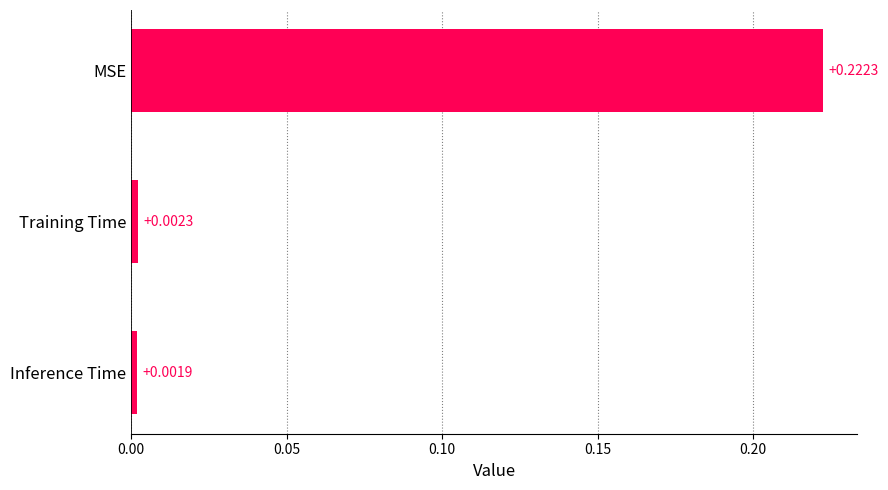

Between Inference Time and MSE, which is larger?

MSE